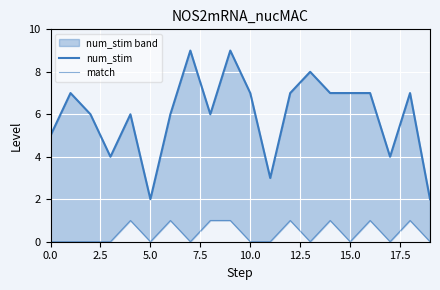

How many lines are shown in the chart?

2